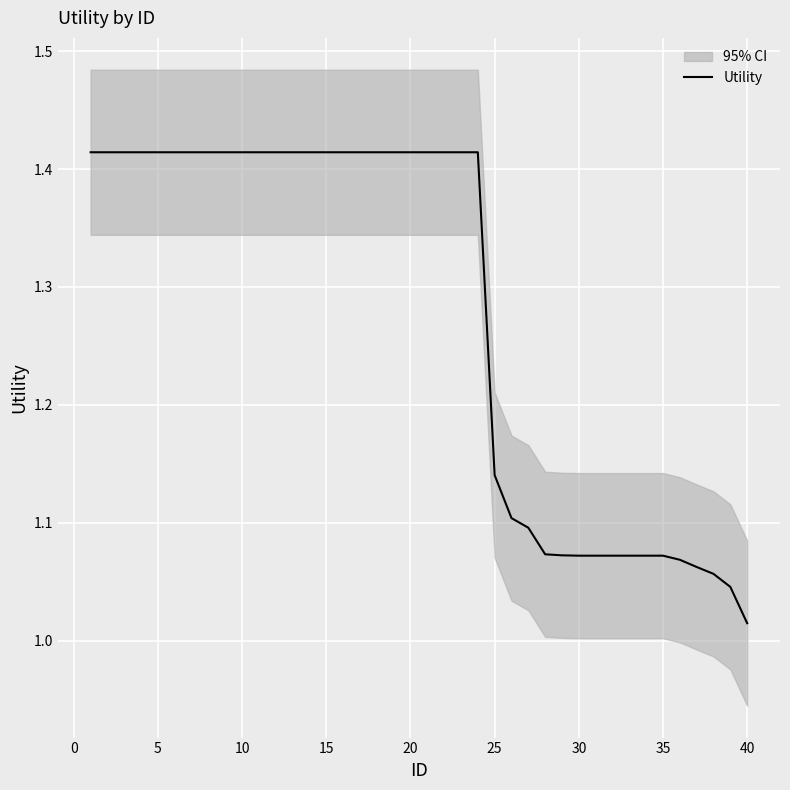

At which label is Utility closest to 1?

40